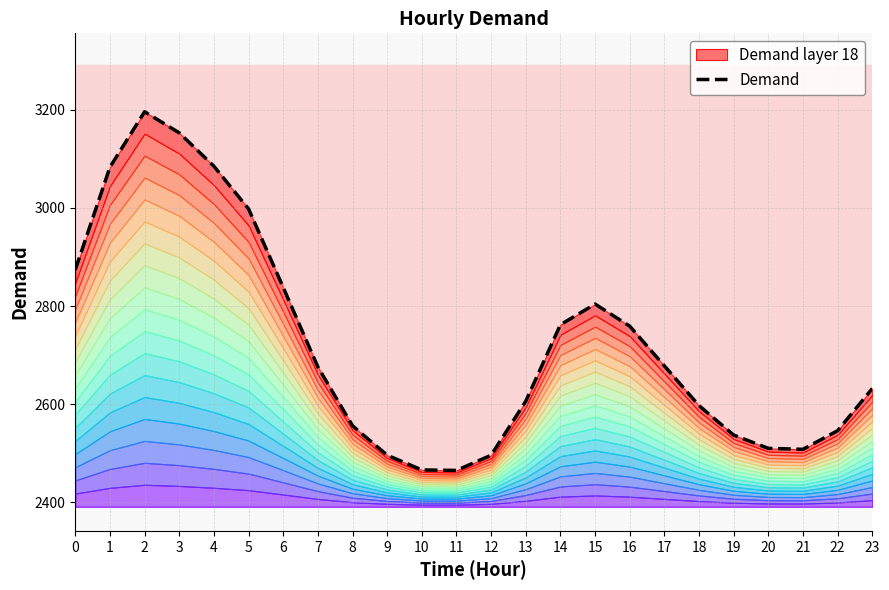

What is the change in value from 12 to 17?

+182